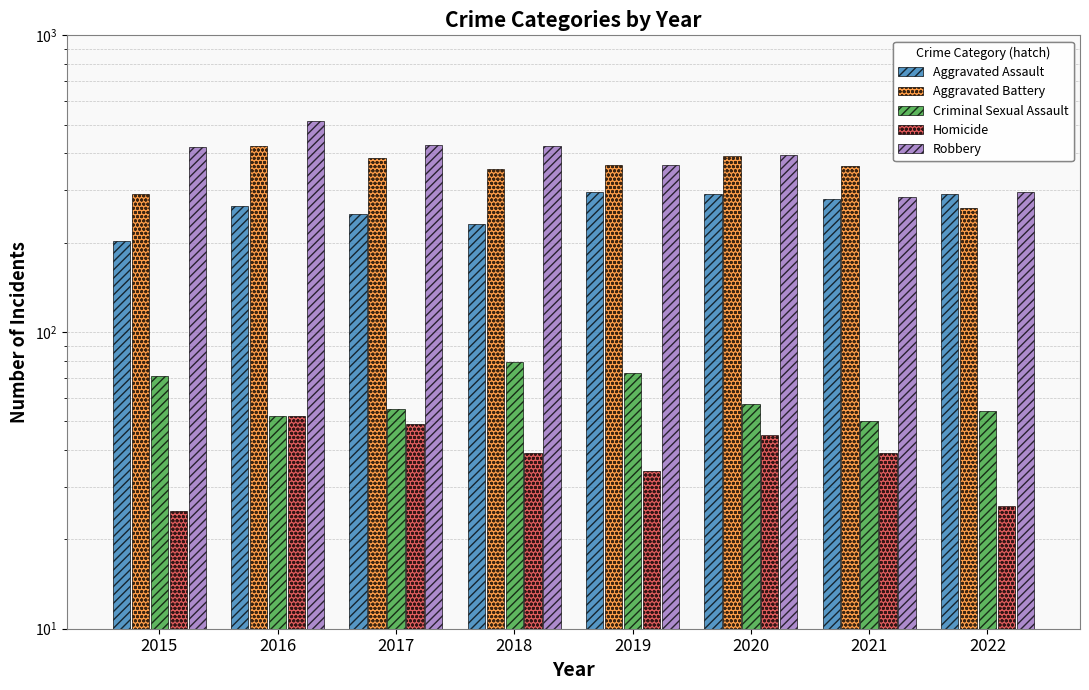

Which series changed the most between 2019 and 2020?

Robbery